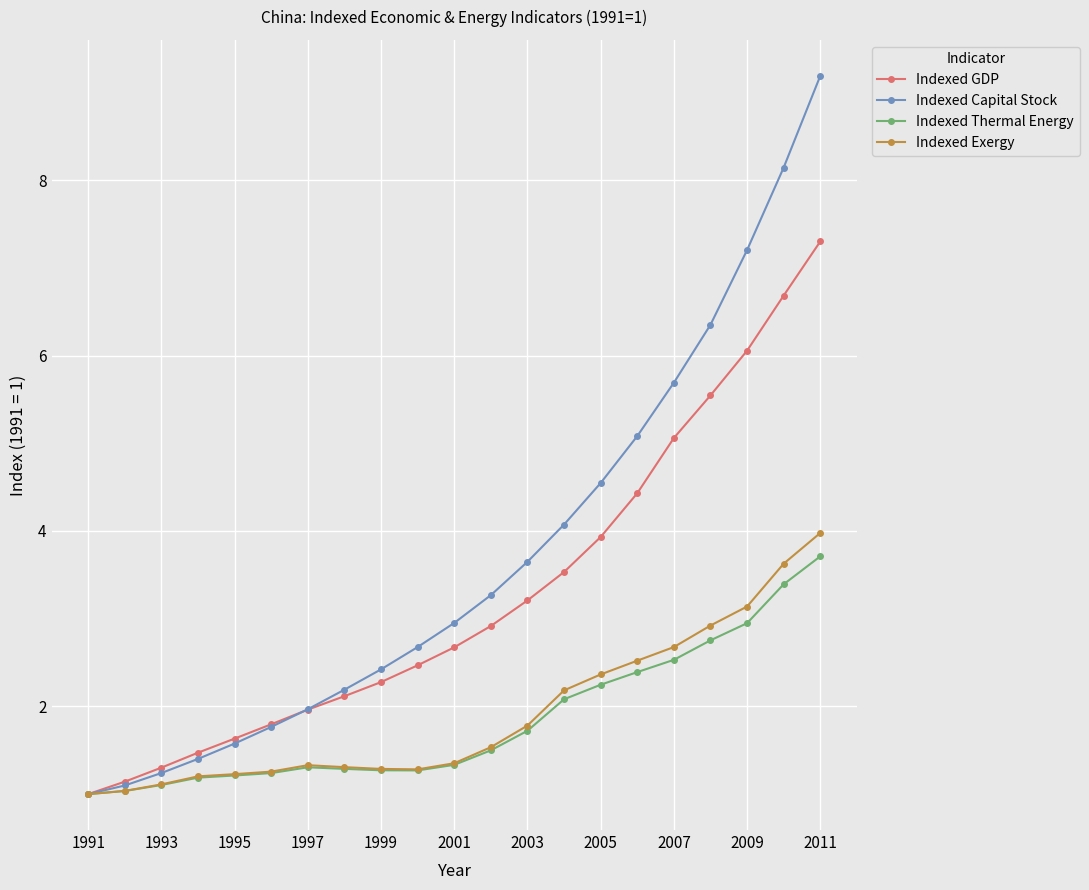

What is the maximum value shown in the chart?

9.2